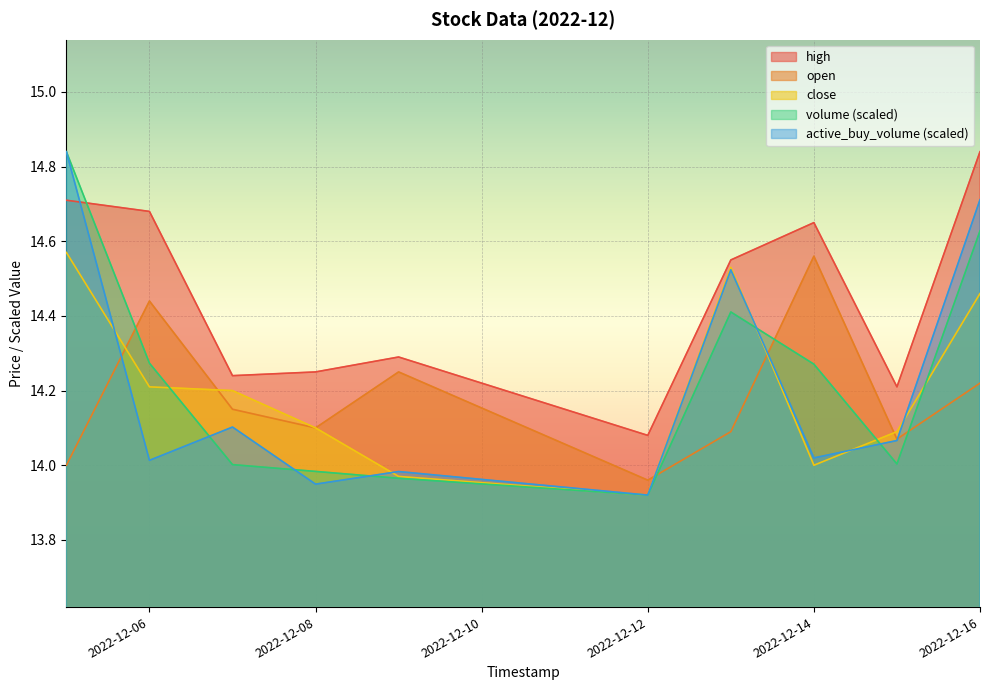

Where is the first local maximum for active_buy_volume?

2022-12-07